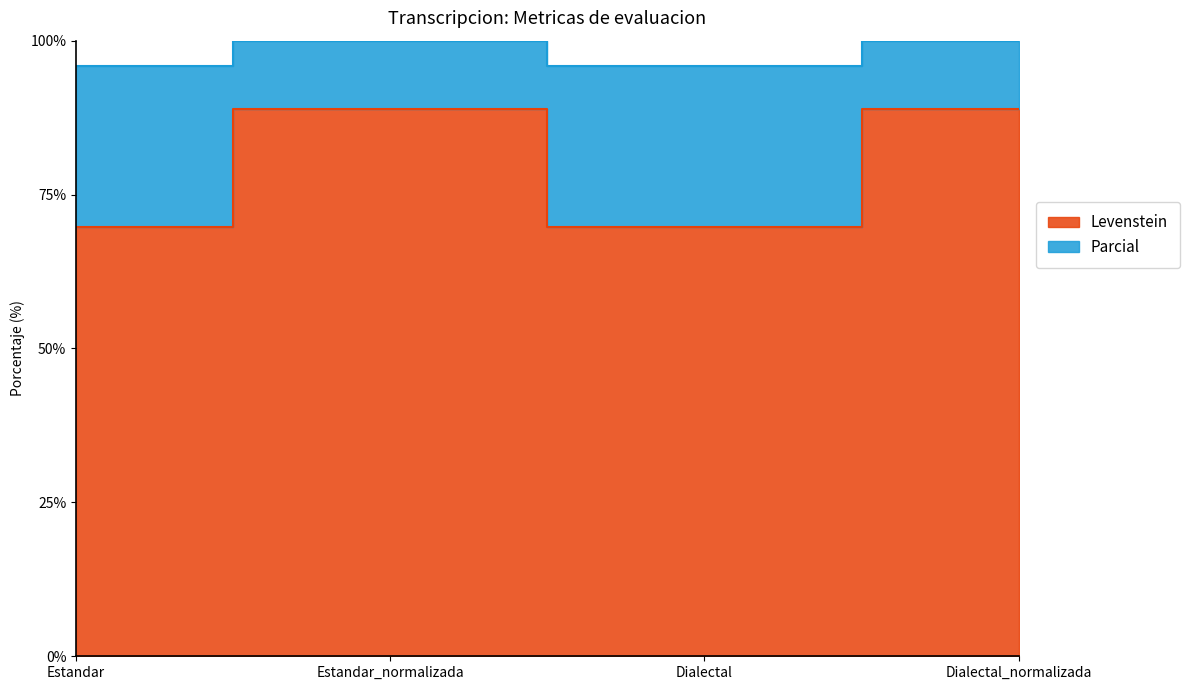

True or false: Levenstein has more than 2 interior local peaks.

False